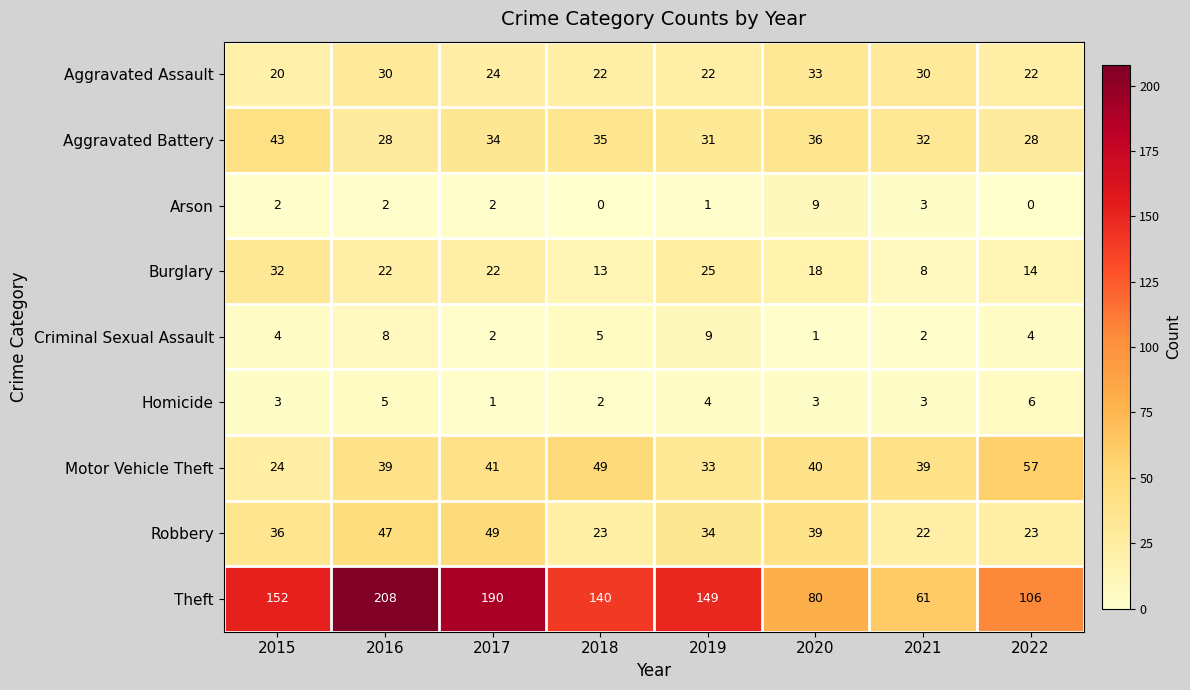

Is the value of Motor Vehicle Theft at 2017 greater than the value of Aggravated Assault at 2020?

Yes